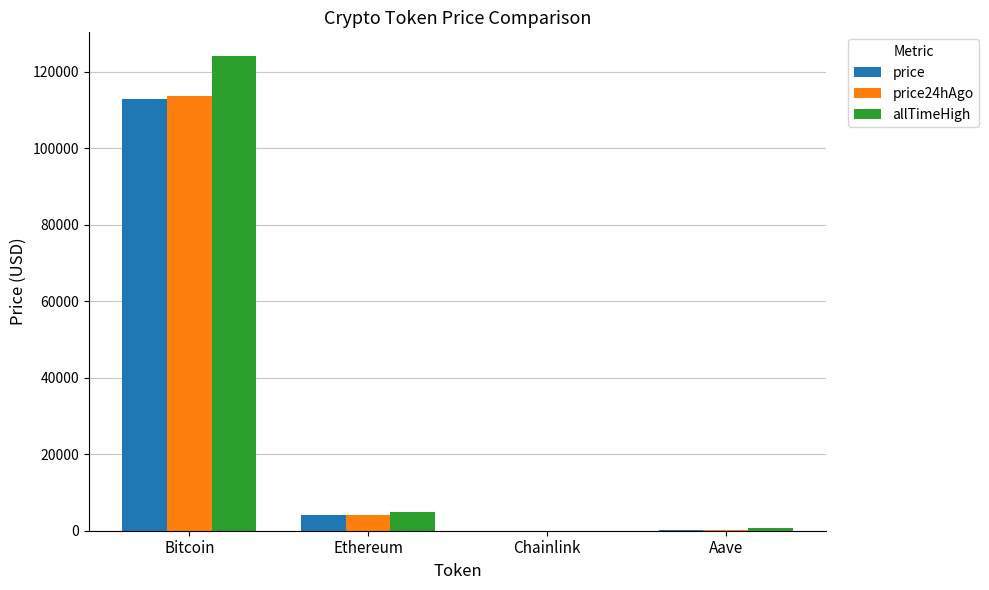

At which label is allTimeHigh closest to 62090?

Ethereum